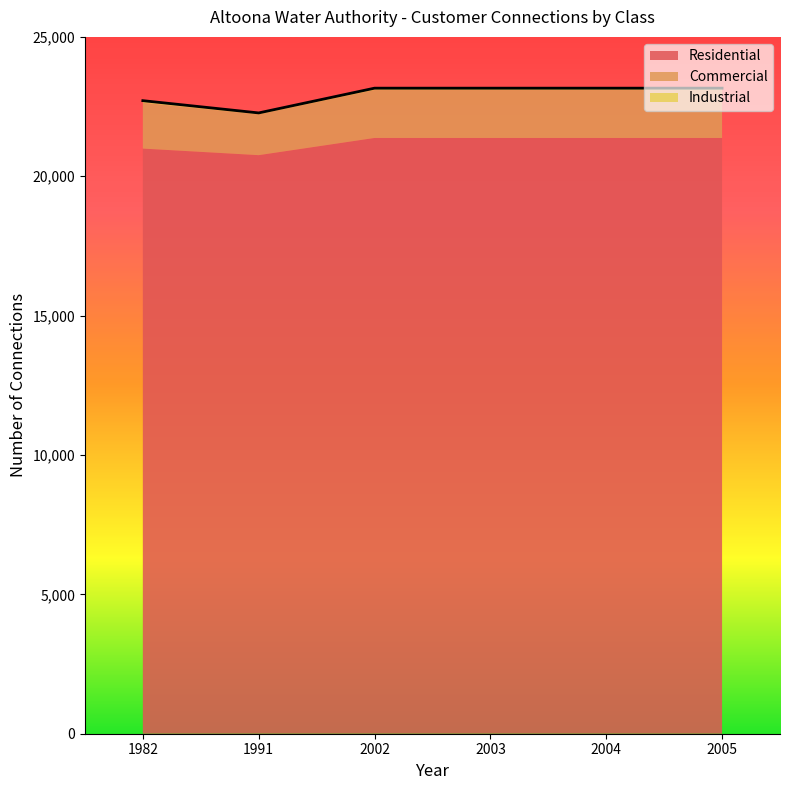

True or false: Commercial has a value of 1716 at 2002.

True